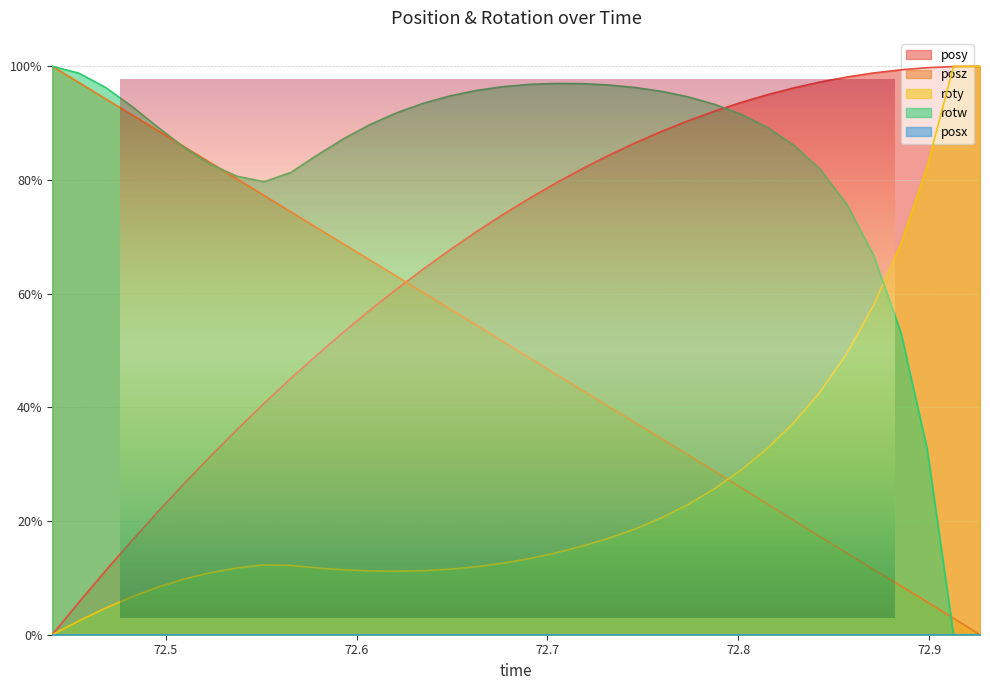

What is the label of the 13th point from the left?

72.60716